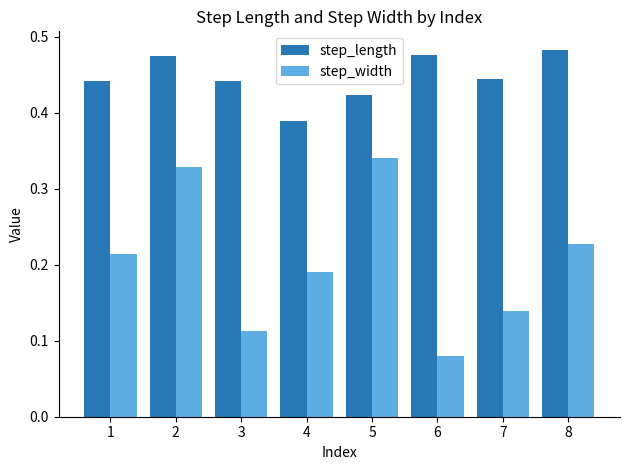

List the series in order of their overall mean, highest first.

step_length, step_width